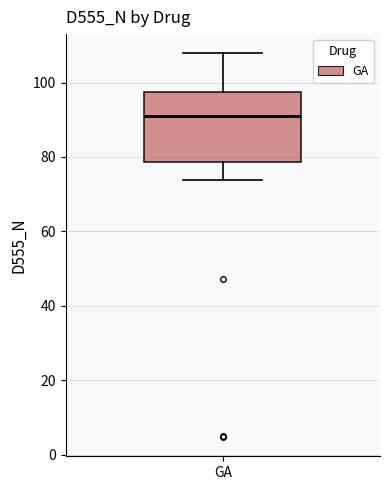

Transcribe this box plot: give where the median line is, the range the box spans, and where the two whiskers end, as read against the y-axis. The values are not printed on the chart, so give them approximately, as read against the axis.

median 90, box 78 to 98, whiskers 74 to 108